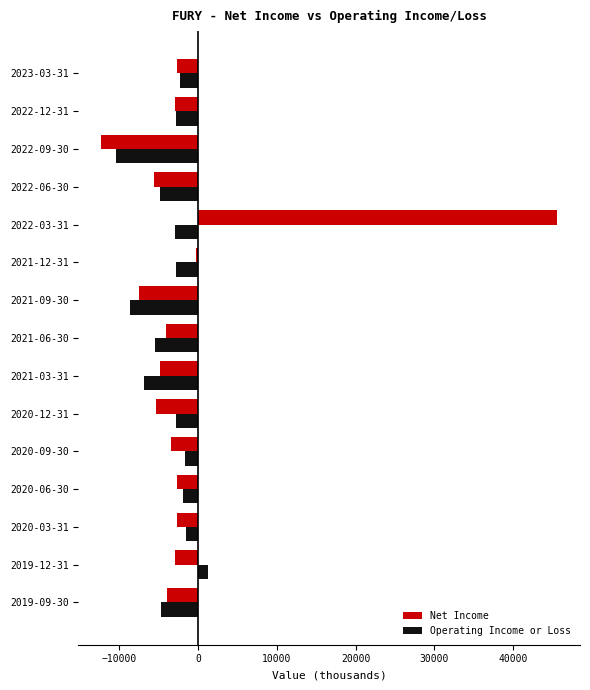

At which category is the sum across all series the highest?

2022-03-31